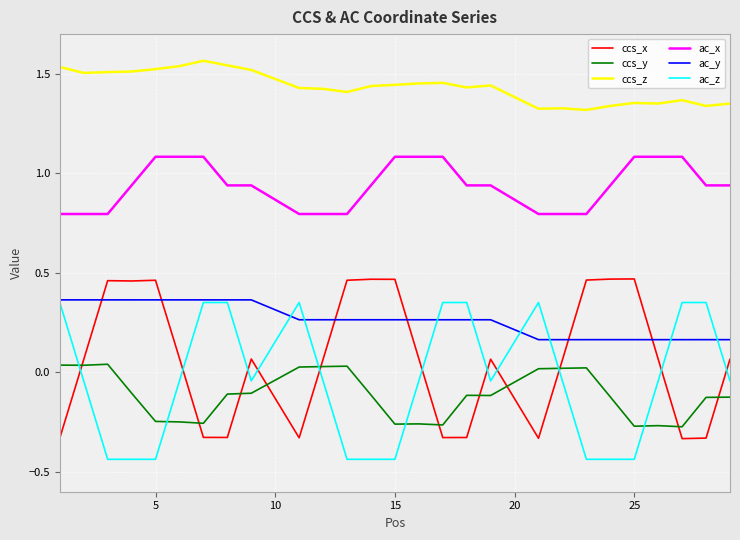

True or false: ac_z and ccs_z intersect in this chart.

False